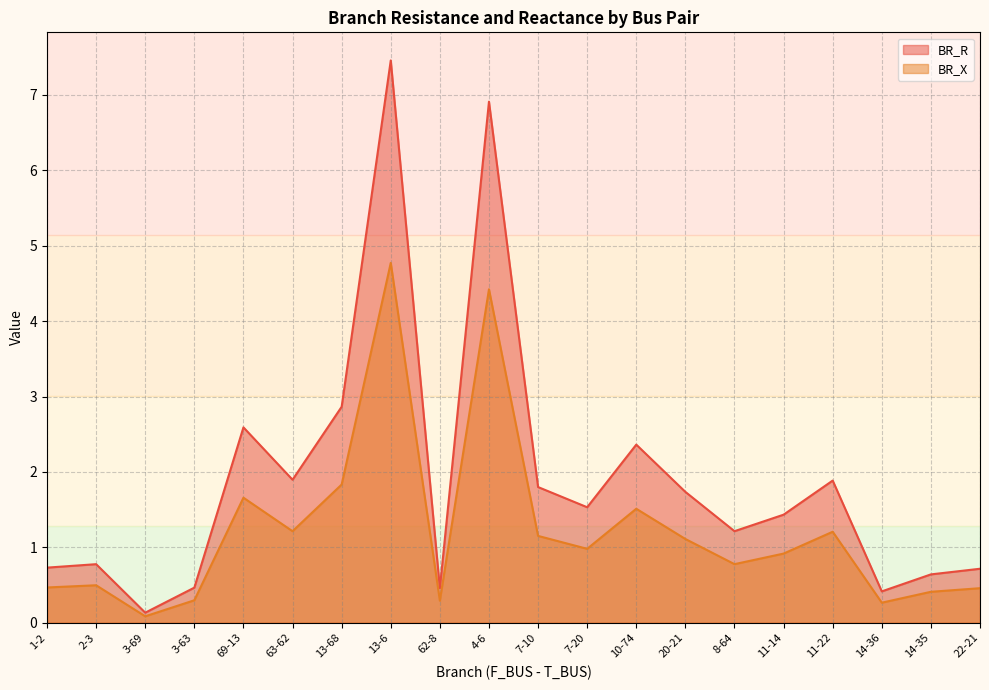

What is the spread (max minus min) of values at 1-2?

0.3